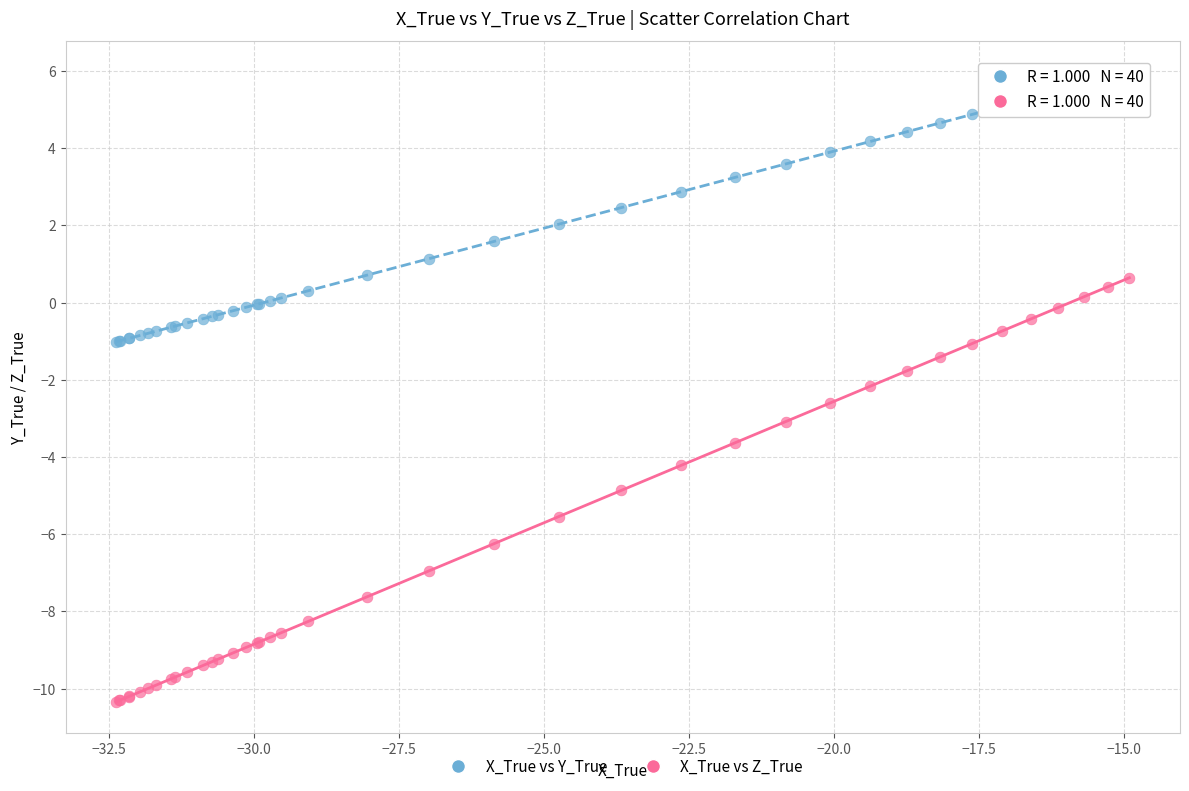

Which series reaches the minimum Y coordinate?

X_True vs Z_True